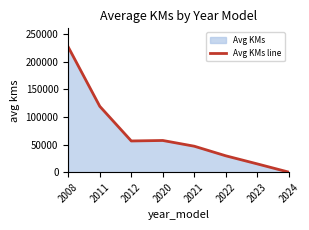

Reading left to right, transcribe all the data shown in this chart.

2008=226200	2011=119116	2012=56460	2020=57336	2021=46960	2022=29621	2023=14983	2024=104